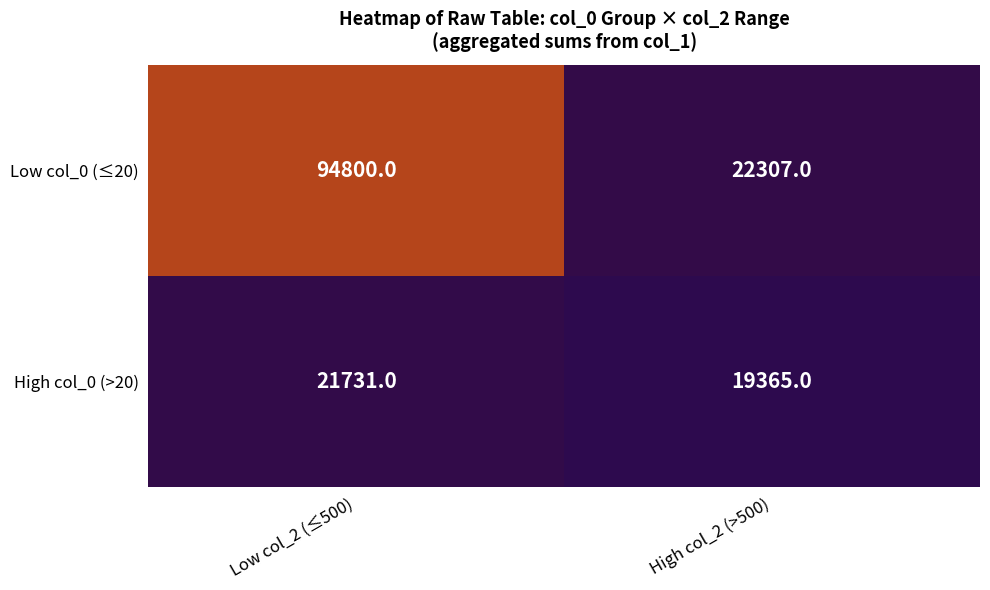

How many data points does each series have?

2